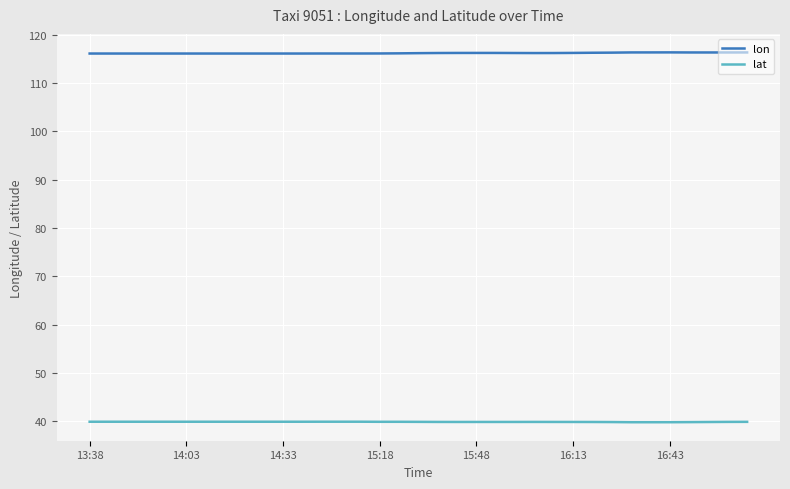

Rank the series by their average value, from highest to lowest.

lon, lat